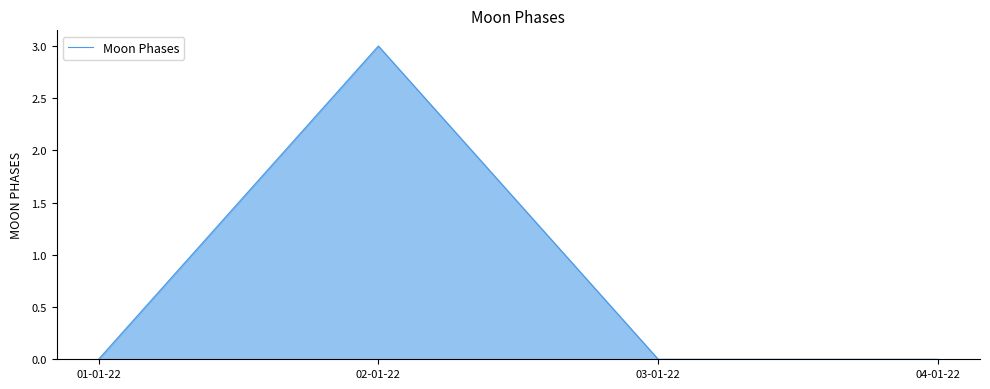

What is the sum of all values?

3